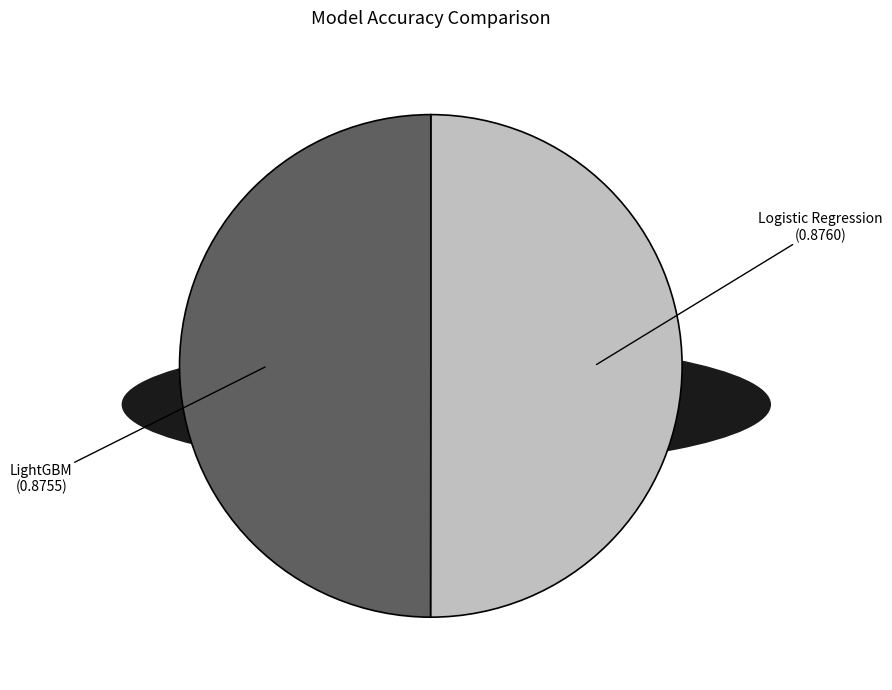

True or false: LightGBM accounts for 40% of the total.

False